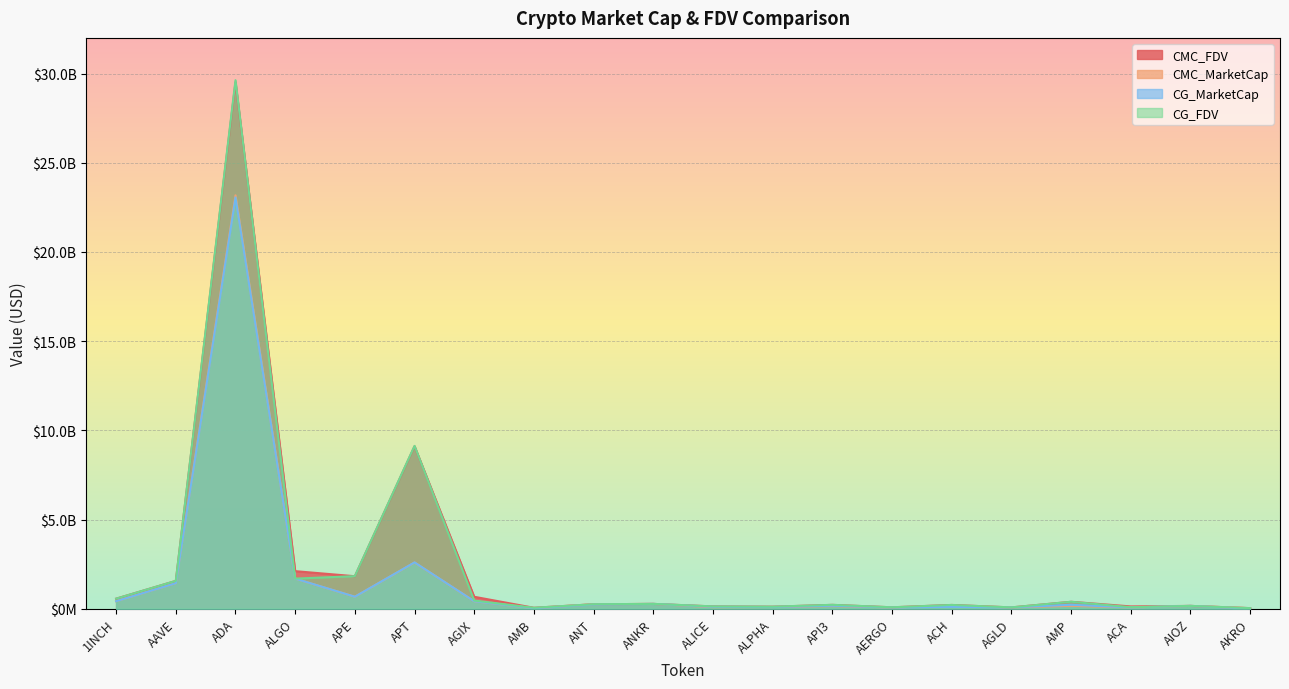

Reading left to right, transcribe all the data shown in this chart.

CMC_FDV: 1INCH=562907764.5	AAVE=1559421404.5	ADA=29518652150.8	ALGO=2105431659.8	APE=1821205643.7	APT=9105806408.7	AGIX=669128722.8	AMB=52522990.7	ANT=250628655.2	ANKR=270419010.1	ALICE=129821107.8	ALPHA=113640596.9	API3=215499389.0	AERGO=79941098.2	ACH=210888397.2	AGLD=74251634.0	AMP=388443803.5	ACA=128820145.5	AIOZ=158069643.1	AKRO=32892372.1
CMC_MarketCap: 1INCH=421239451.2	AAVE=1429548430.0	ADA=23175073587.1	ALGO=1685738283.7	APE=671285017.7	APT=2590840181.2	AGIX=418135945.8	AMB=24604791.2	ANT=250628655.2	ANKR=270419010.1	ALICE=88165841.3	ALPHA=96139945.0	API3=148605184.0	AERGO=71147577.3	ACH=149370230.7	AGLD=74251634.0	AMP=164947796.0	ACA=71313356.4	AIOZ=158069643.0	AKRO=29183491.5
CG_MarketCap: 1INCH=421077647.0	AAVE=1431252803.0	ADA=23054961662.0	ALGO=1687577749.0	APE=673351233.0	APT=2597440396.0	AGIX=418795245.0	AMB=24724230.0	ANT=232657873.0	ANKR=270623137.0	ALICE=106786287.0	ALPHA=95949214.0	API3=167274749.0	AERGO=70633209.0	ACH=104355779.0	AGLD=74119272.0	AMP=220065427.0	ACA=71176838.0	AIOZ=158320822.0	AKRO=656549.0
CG_FDV: 1INCH=562691544.0	AAVE=1561274570.0	ADA=29630263143.0	ALGO=1687577754.0	APE=1826811314.0	APT=9128703179.0	AGIX=457235324.0	AMB=52777951.0	ANT=250902832.0	ANKR=270623137.0	ALICE=129576287.0	ALPHA=113415147.0	API3=218422272.0	AERGO=79363156.0	ACH=211088795.0	AGLD=74119272.0	AMP=389906376.0	ACA=84376385.0	AIOZ=158320357.0	AKRO=32827430.0